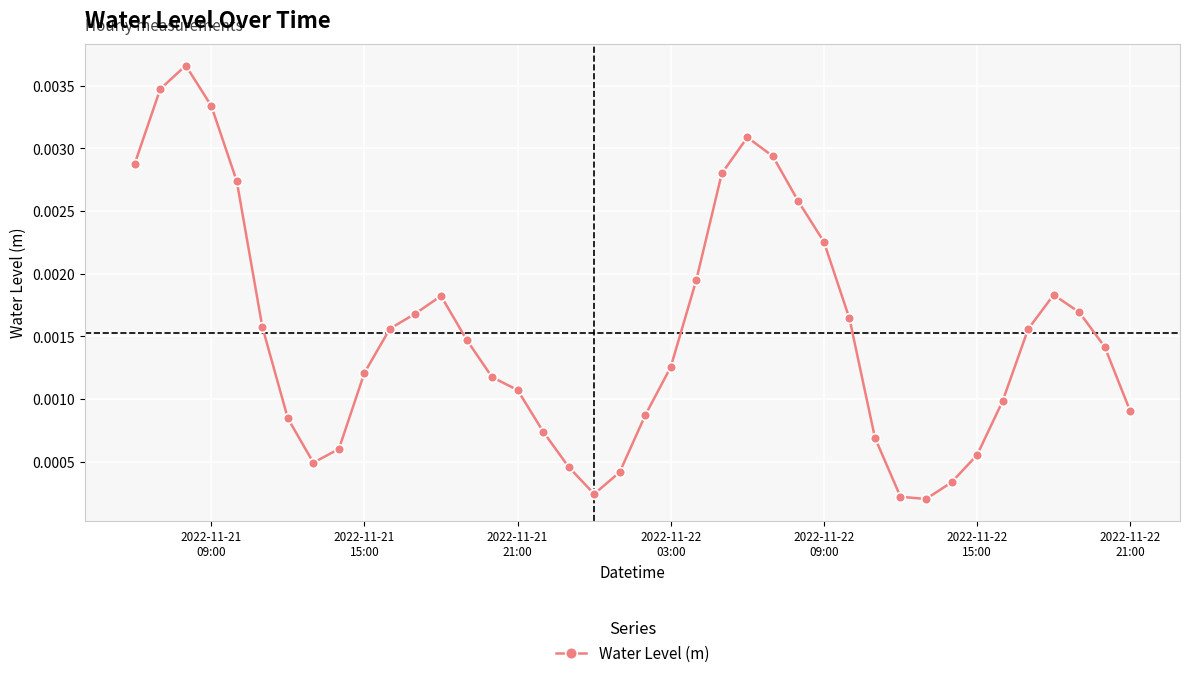

How many lines are shown in the chart?

1